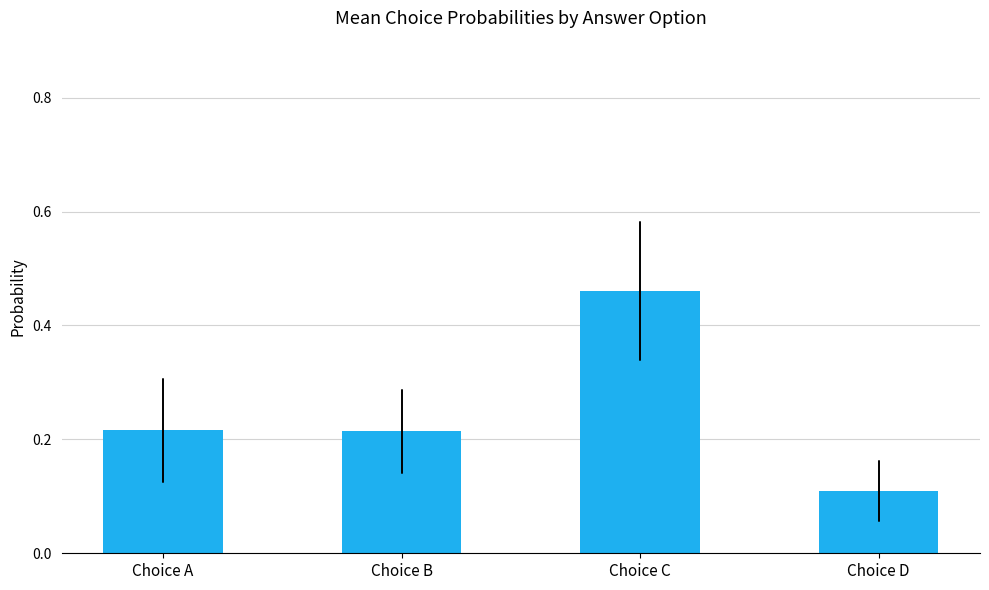

Is it true that the value at Choice D is 0.1?

True